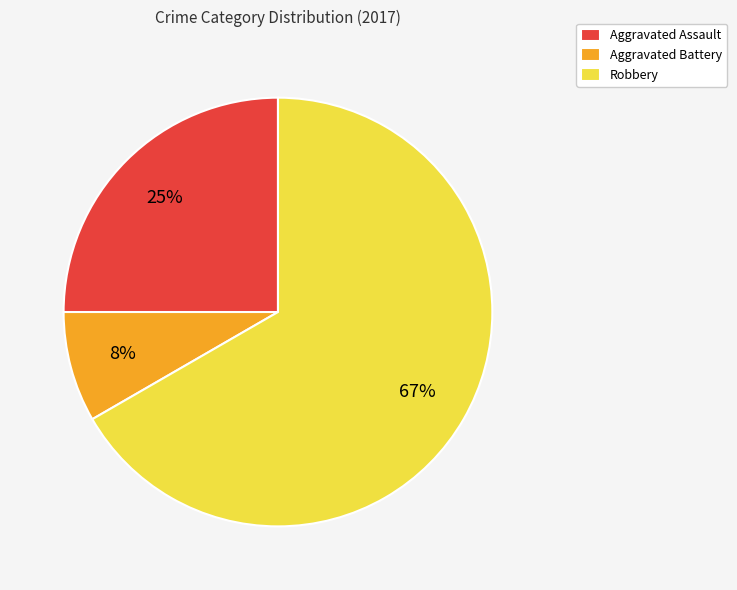

Between Aggravated Assault and Robbery, which is larger?

Robbery